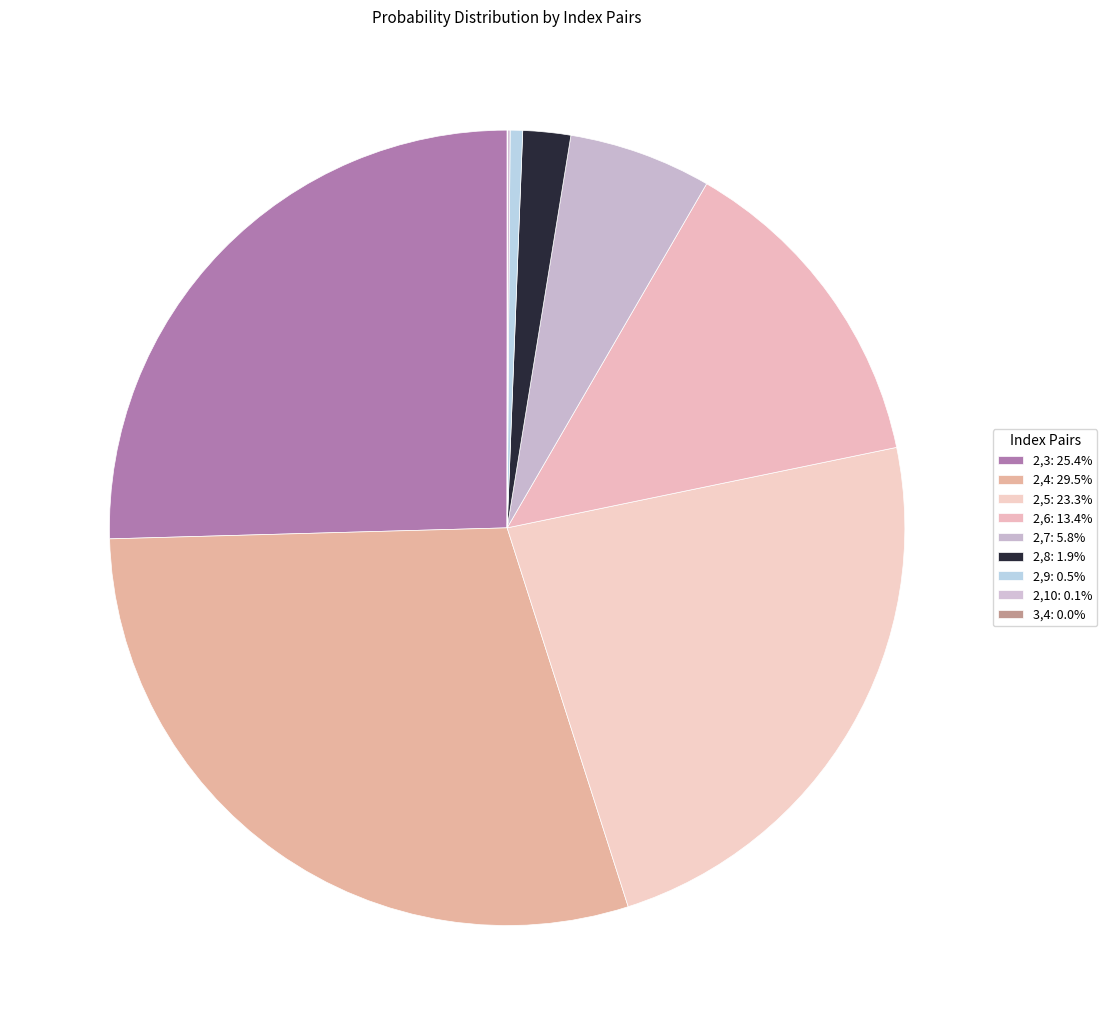

Which slice is the largest?

2,4